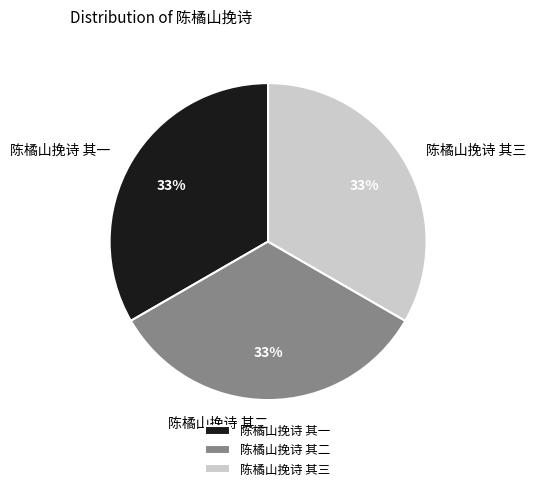

Approximately how many times larger is the value at 陈橘山挽诗 其二 compared to 陈橘山挽诗 其三?

1.0